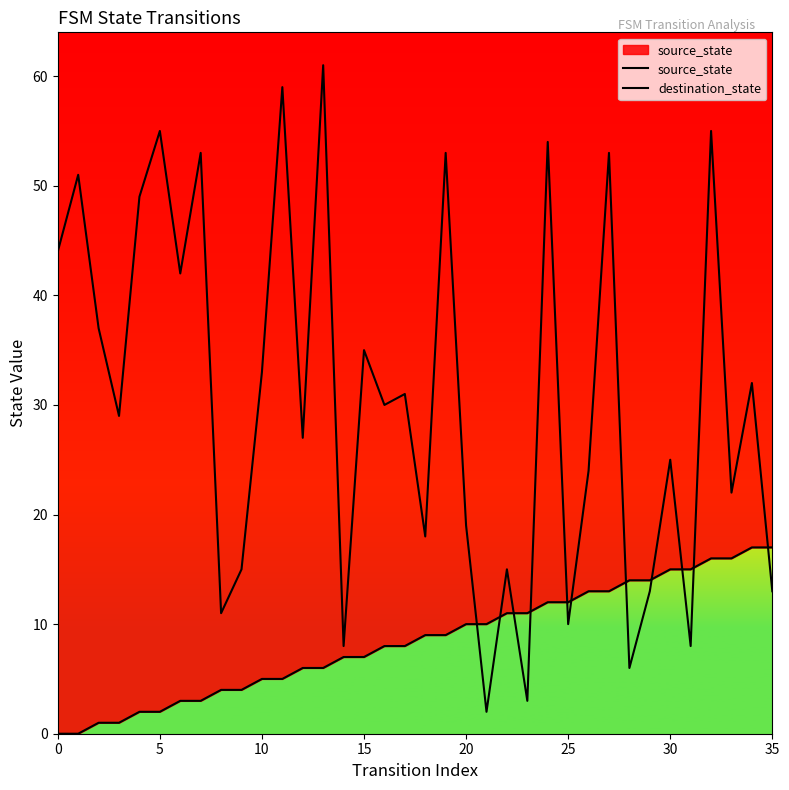

Is the value of source_state at 18 greater than the value of destination_state at 15?

No